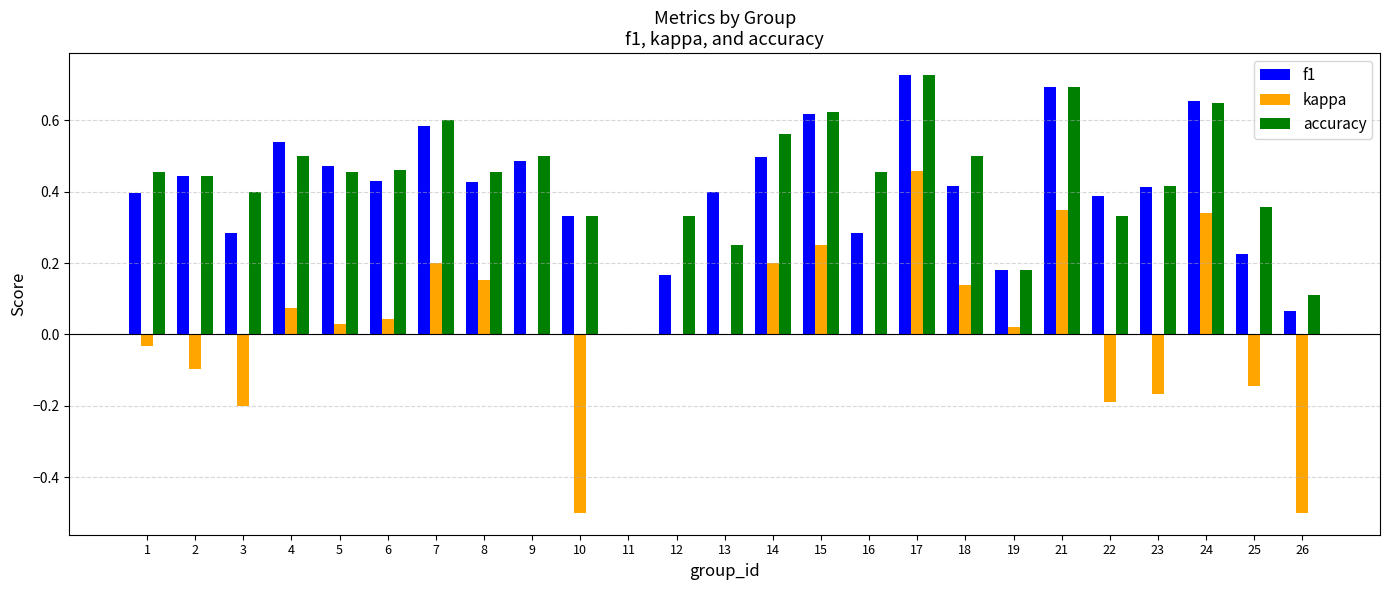

What is the total value across all series at 1?

0.8